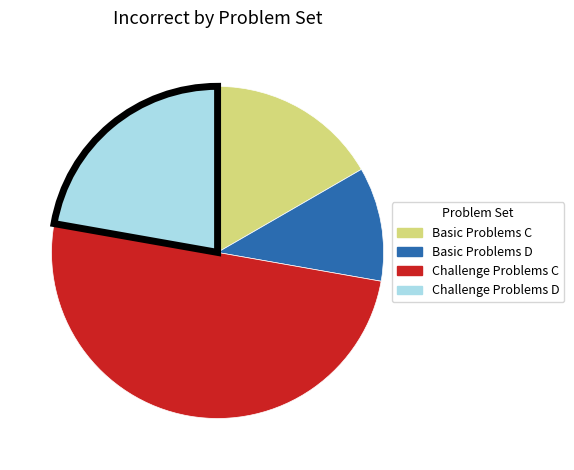

What is the smallest slice in the pie chart?

Basic Problems D